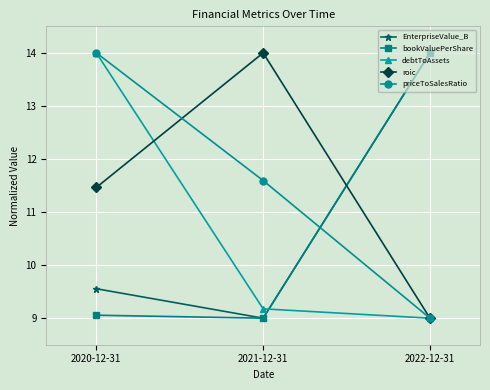

Rank the categories by bookValuePerShare value from highest to lowest.

2022-12-31, 2020-12-31, 2021-12-31